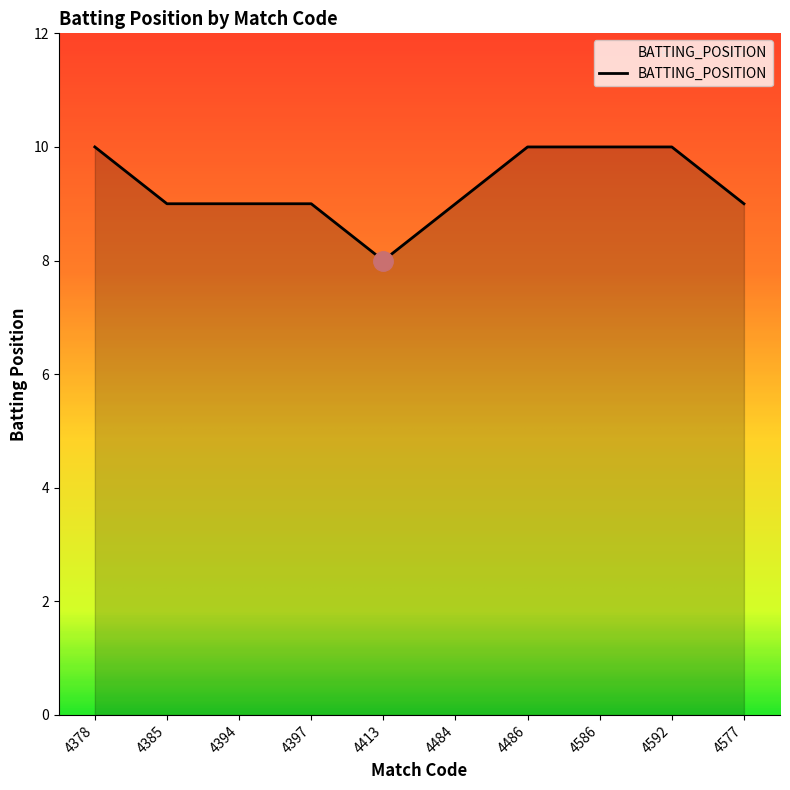

What is the difference between the maximum and minimum values?

2